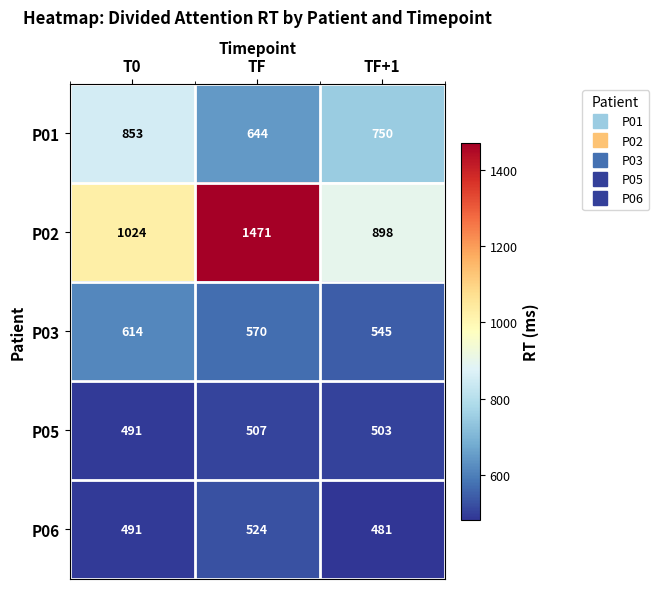

At which label is P06 closest to 502?

T0